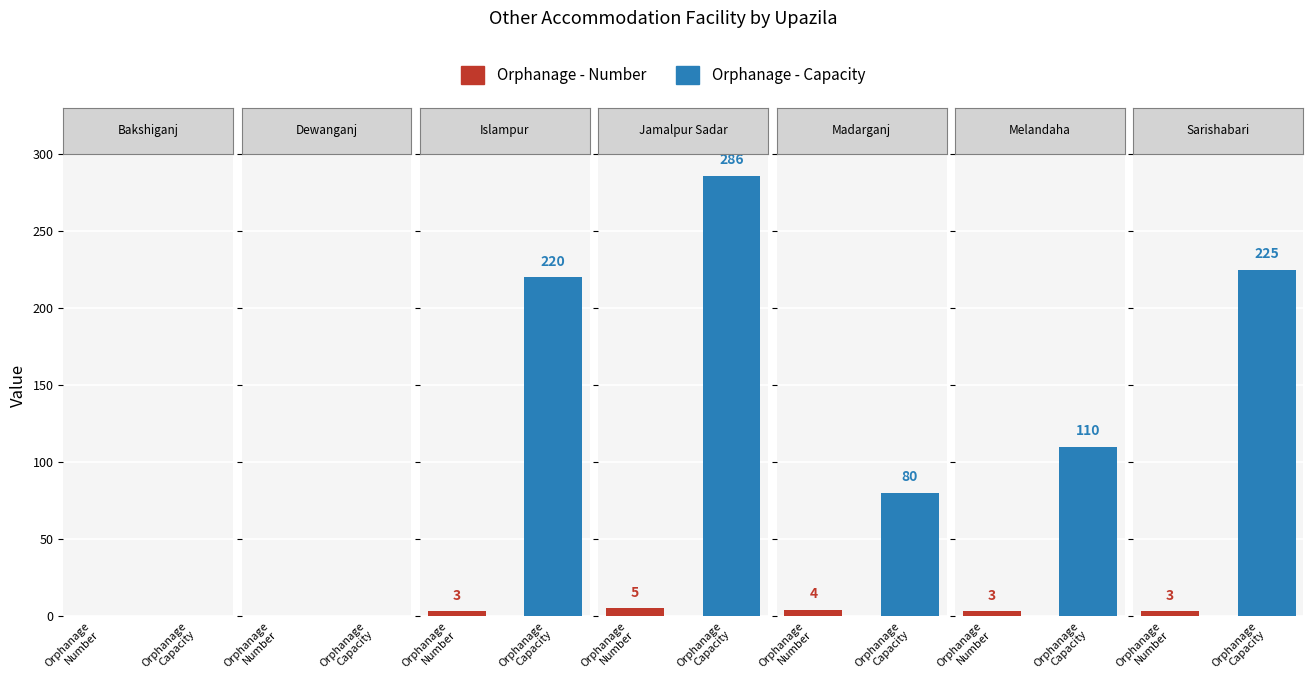

How many values in Orphanage - Number are above zero?

5